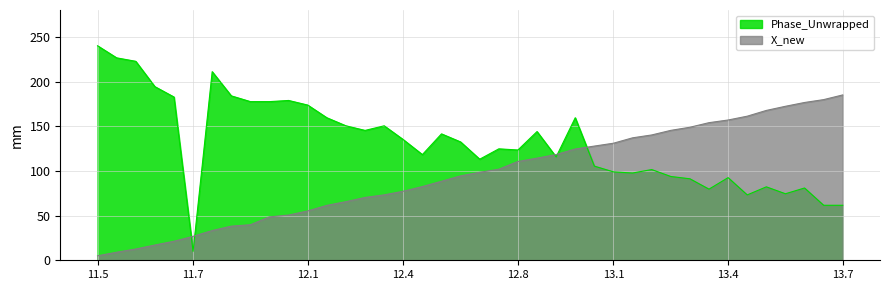

Rank the series by their maximum value, from highest to lowest.

Phase_Unwrapped, X_new